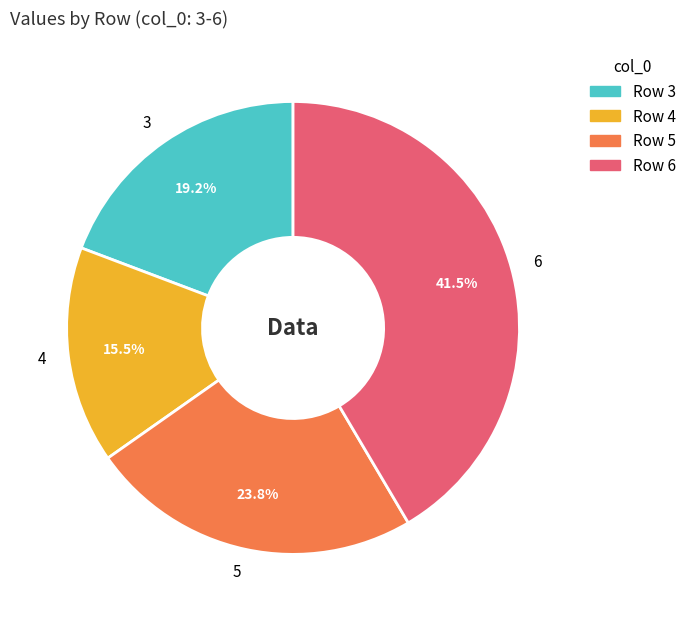

To the nearest percent, what is the combined percentage of 6 and 4?

57%